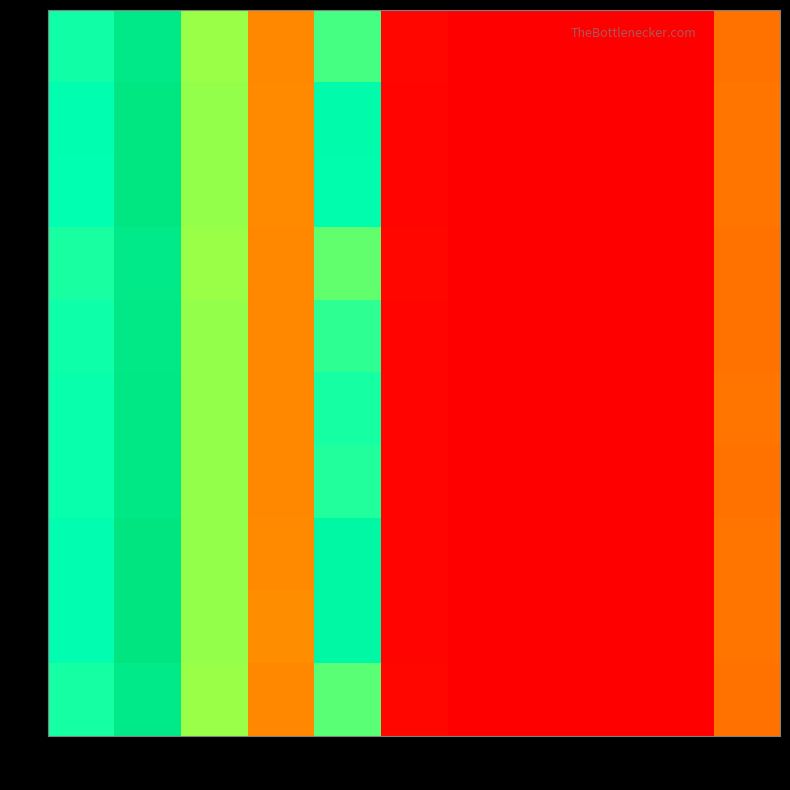

Which label corresponds to the largest value in the chart?

1